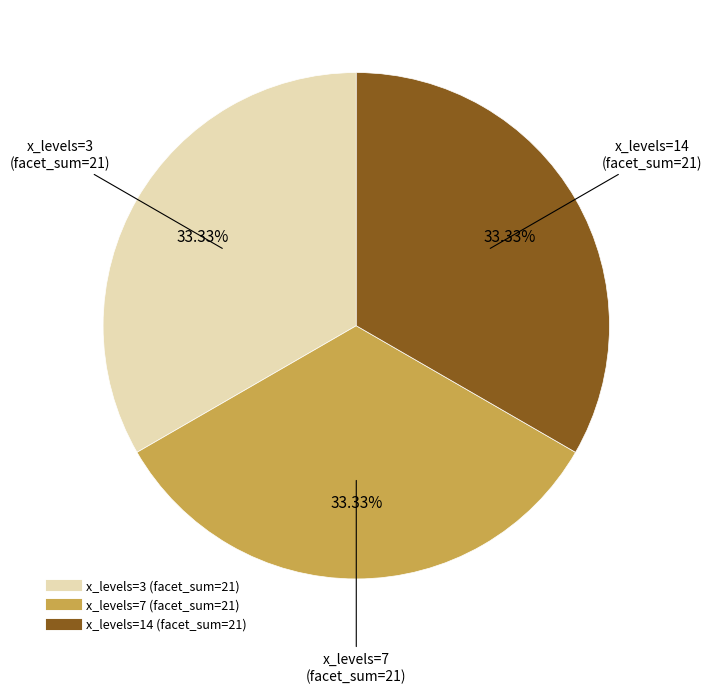

Is there any slice that represents more than half of the pie?

No